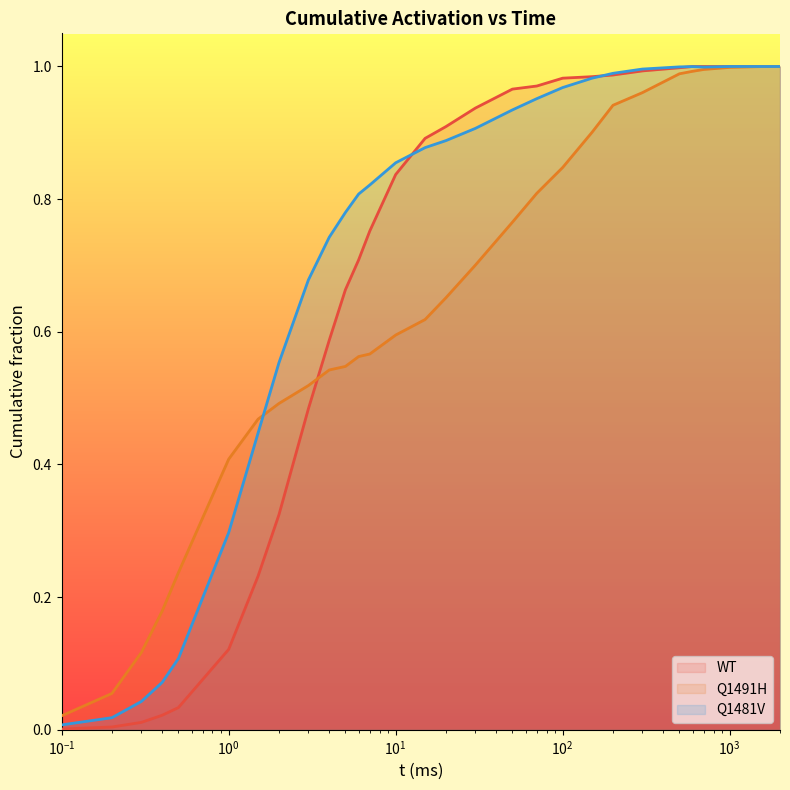

Which series has the widest spread of values?

WT